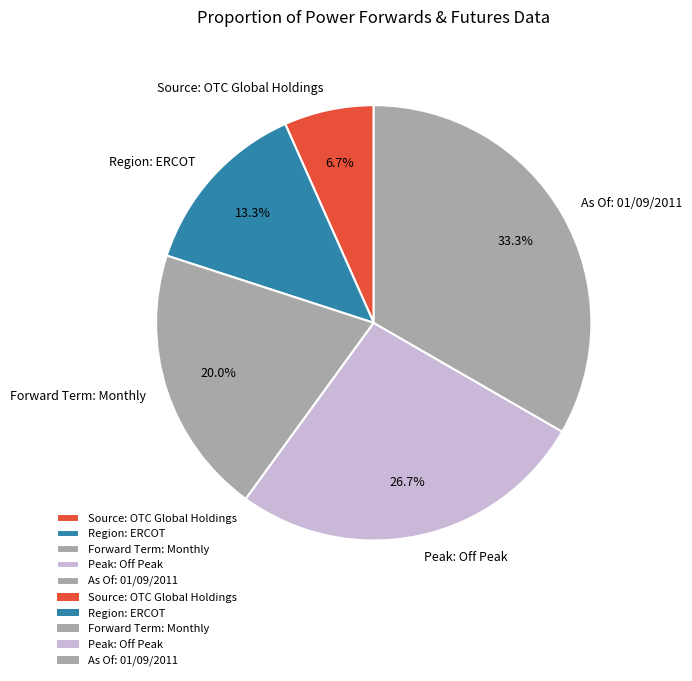

Which slice is the smallest?

Source: OTC Global Holdings